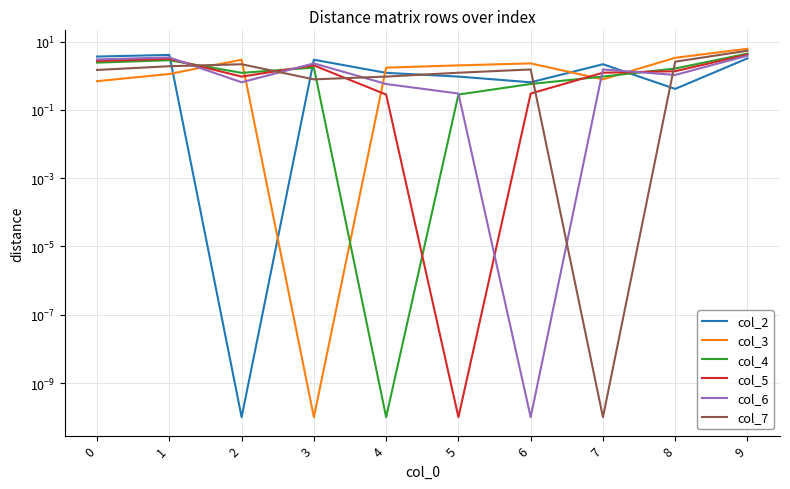

How many data points does each series have?

10